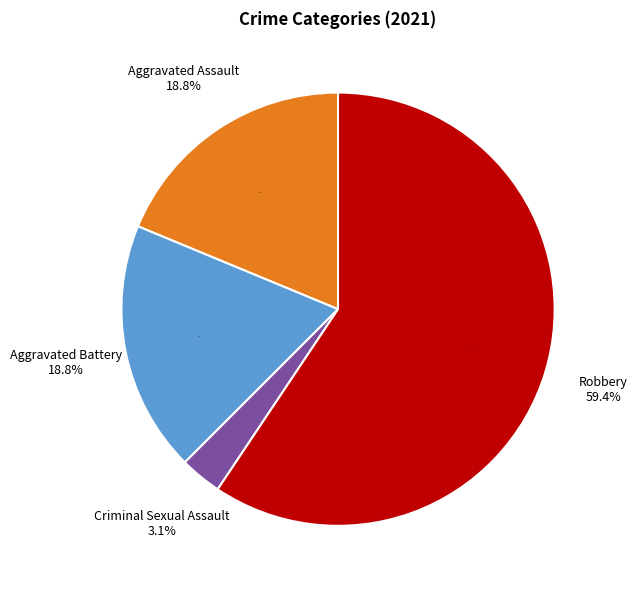

What portion of the pie excludes Criminal Sexual Assault?

96.9%